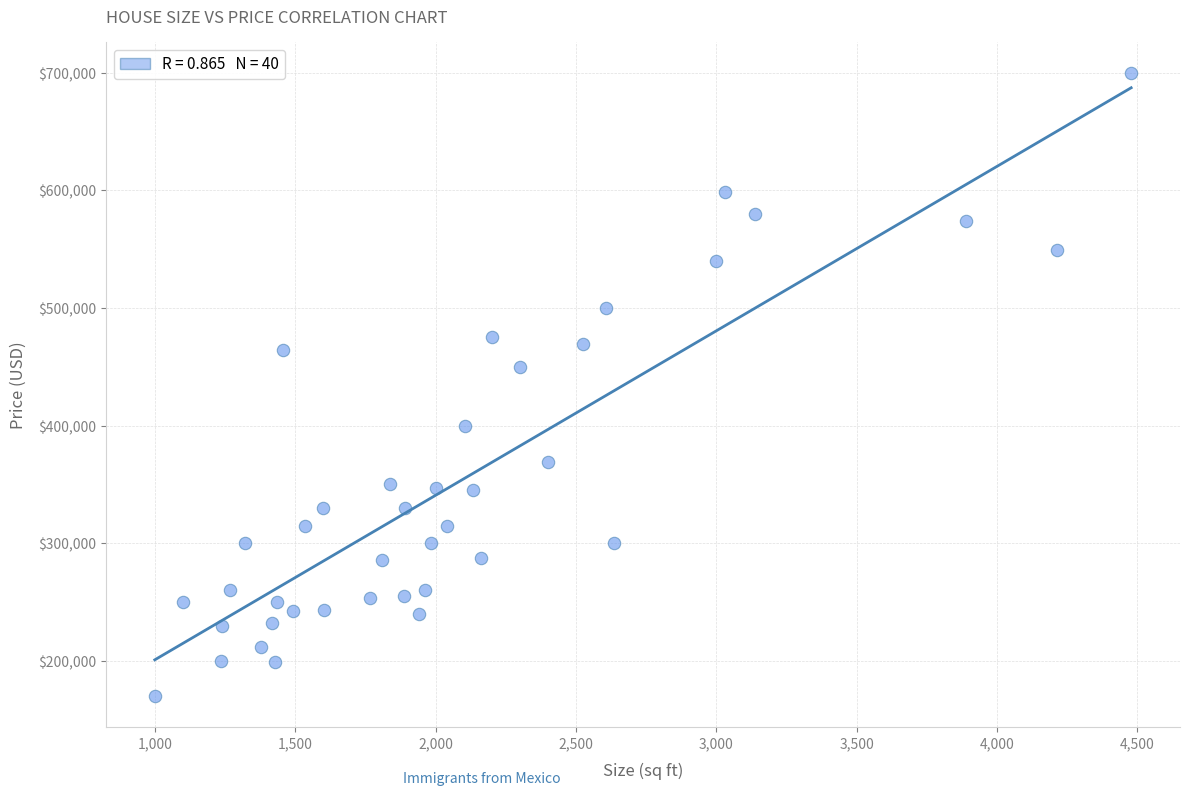

What Y value in the scatter plot is closest to 434900?

449900